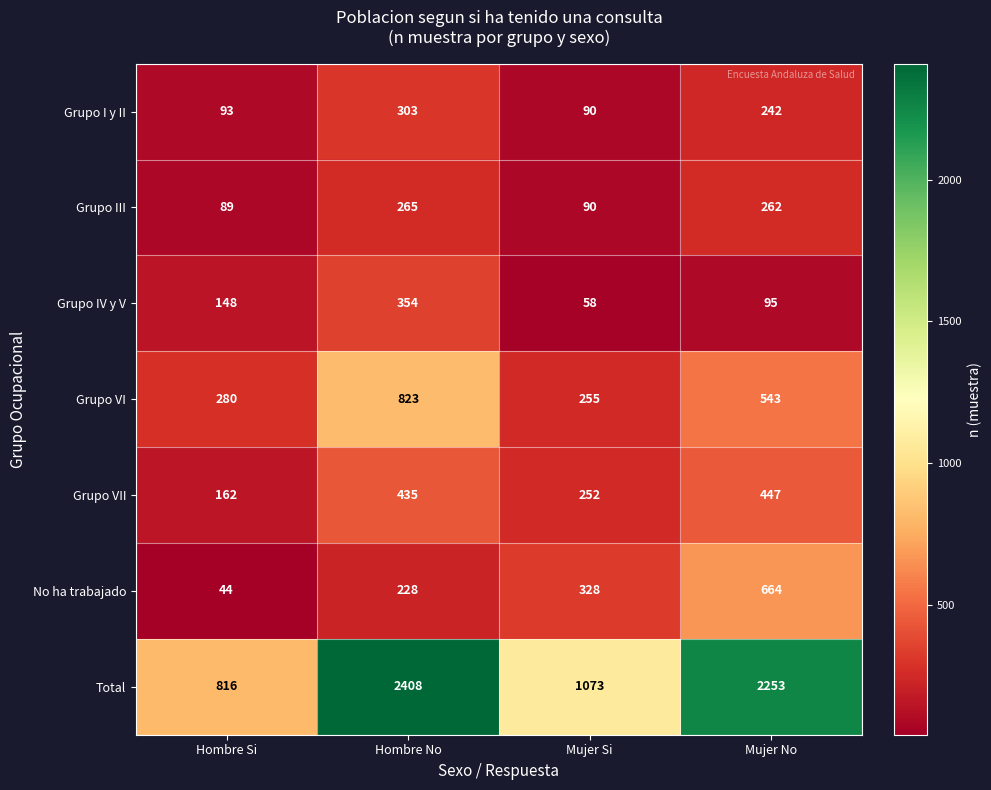

What is the total value across all series at Mujer Si?

2146